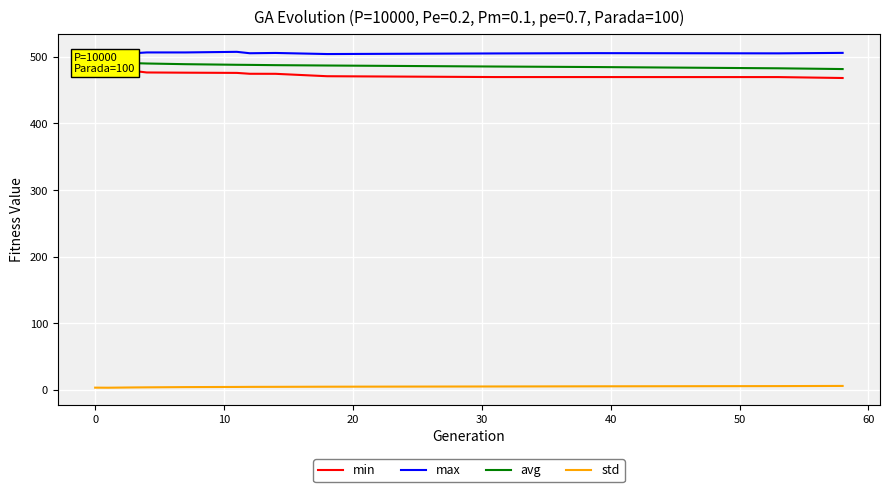

True or false: max and std intersect in this chart.

False